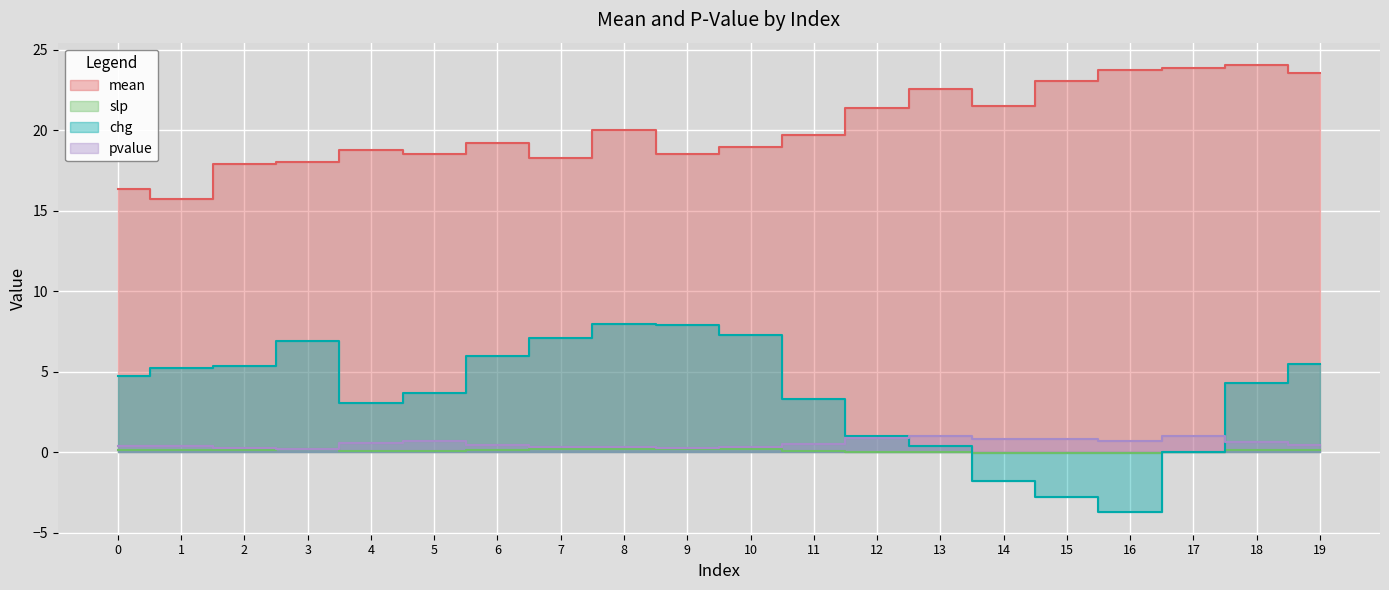

What is the difference between the maximum and minimum values in the chg series?

11.7